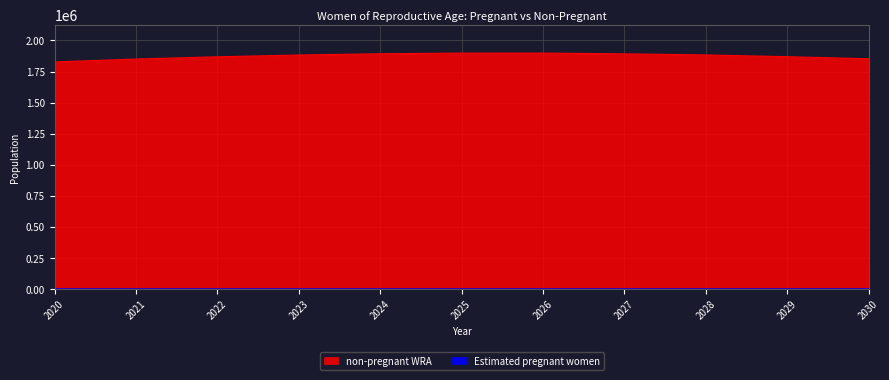

At how many categories does at least one series exceed 649573?

11